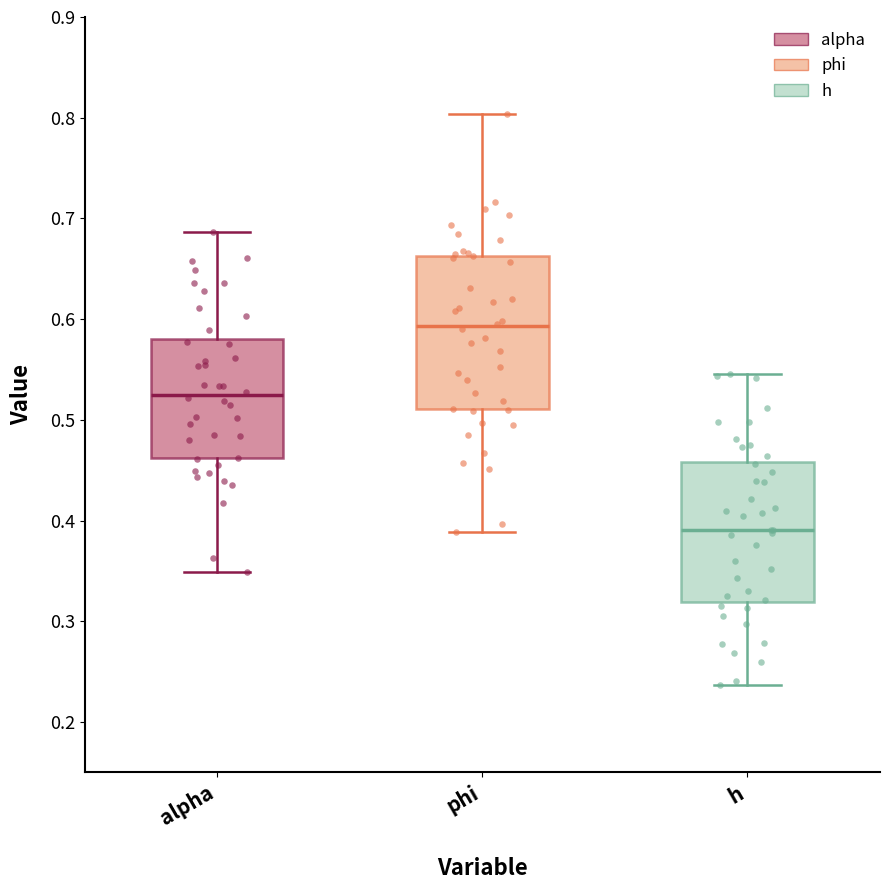

Where is the lower edge of the box for alpha on the y-axis? The values are not printed on the chart, so give them approximately, as read against the axis.

0.46